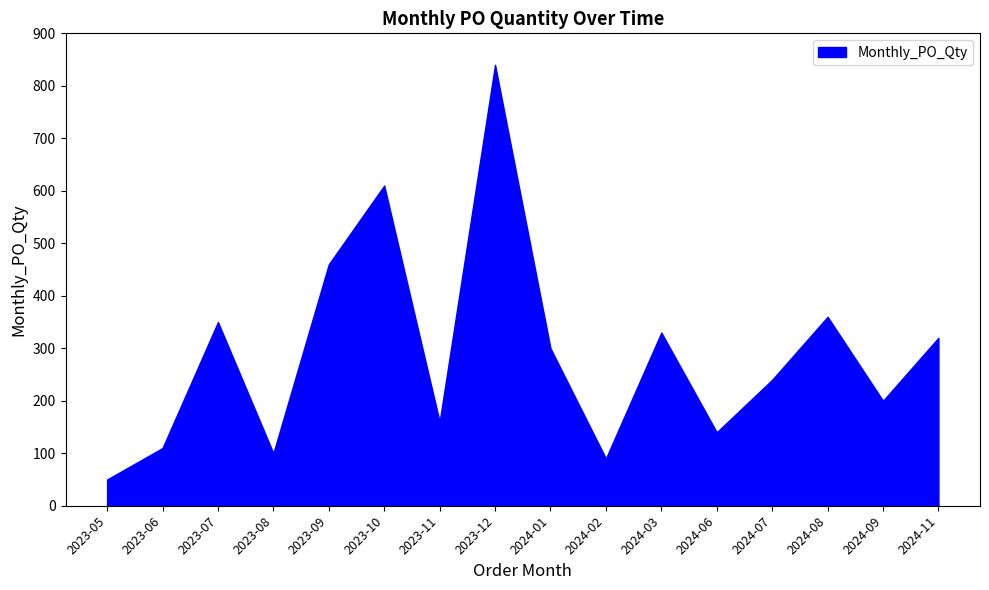

What is the sum of the values at 2024-08 and 2024-01?

660